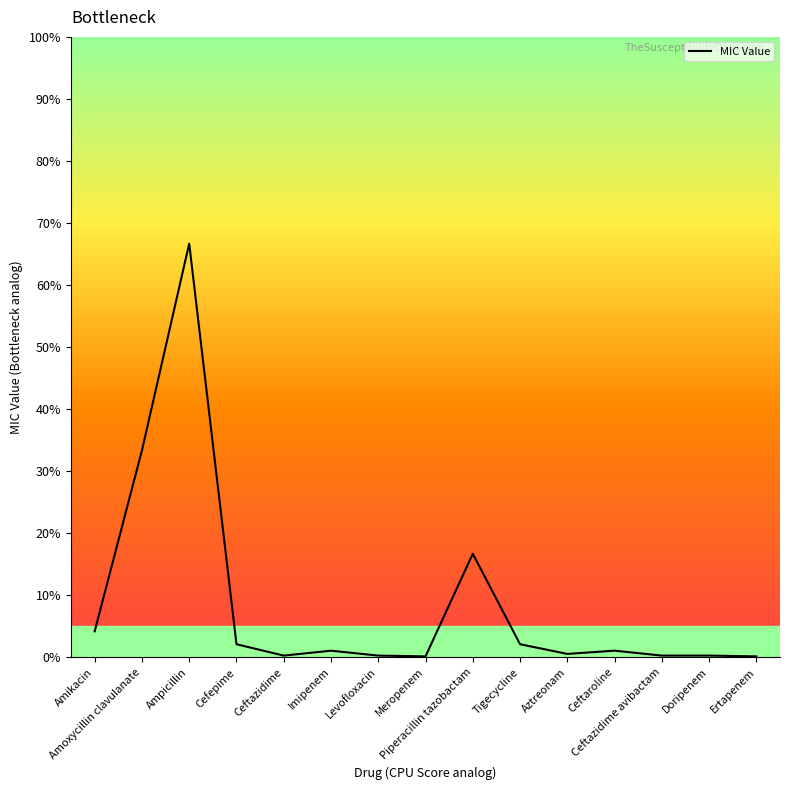

Where is the first local minimum?

Ceftazidime